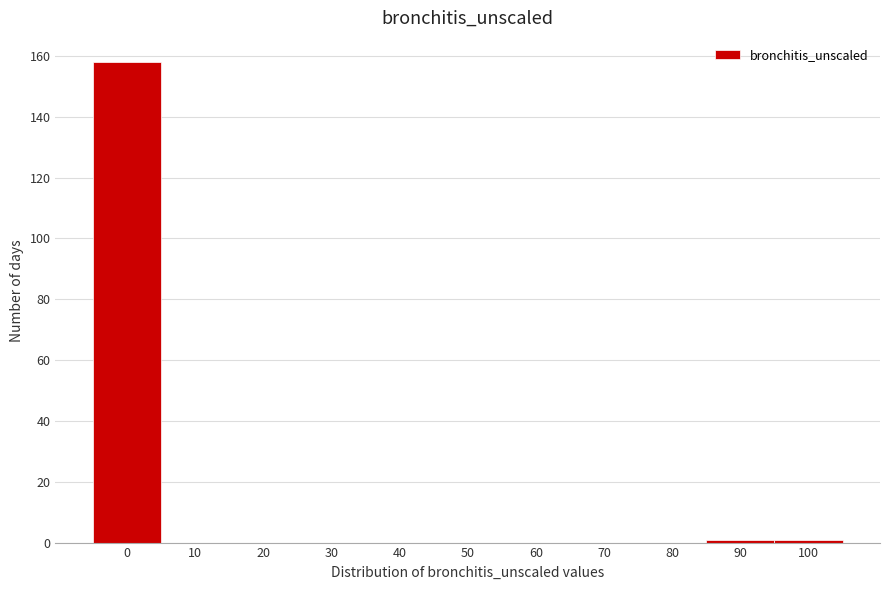

Reading left to right, extract all data points from this chart.

0=158	10=0	20=0	30=0	40=0	50=0	60=0	70=0	80=0	90=1	100=1